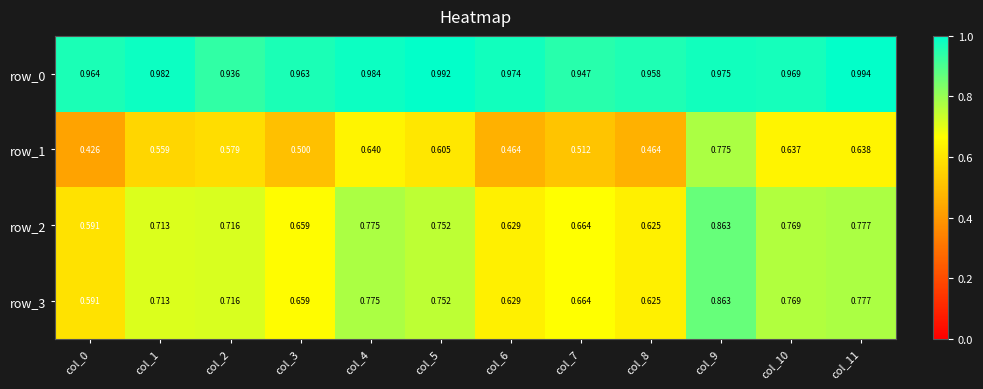

Is the value of row_0 at col_11 greater than the value of row_1 at col_8?

Yes